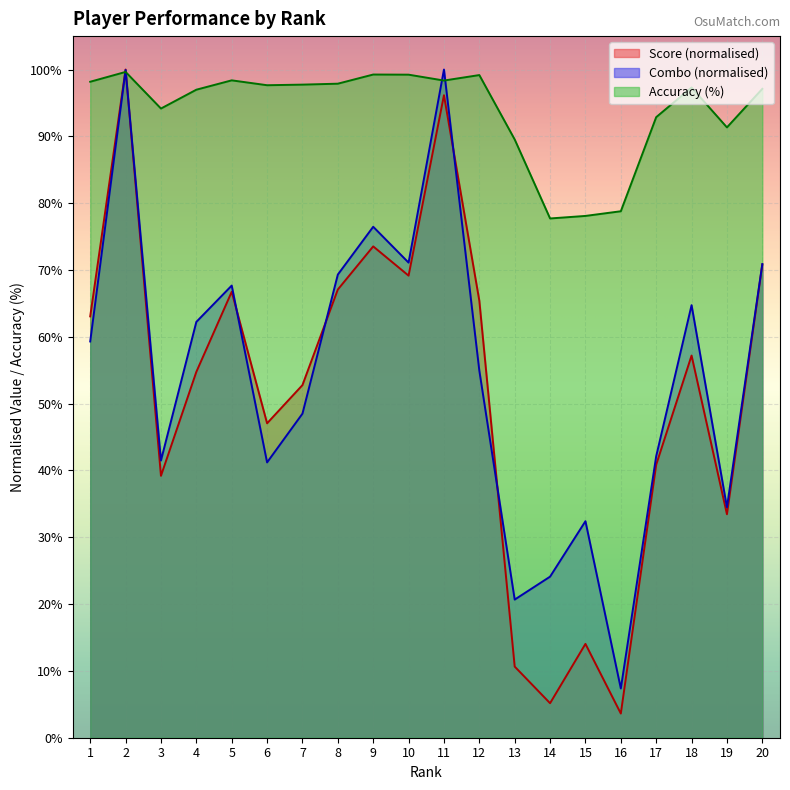

Reading right to left, extract all data points from this chart.

Score: 70.8	33.4	57.2	40.9	3.6	14.0	5.2	10.6	65.4	96.2	69.2	73.5	67.1	52.8	47.1	66.7	54.8	39.2	100.0	63.1
Combo: 70.9	34.5	64.7	42.1	7.4	32.4	24.1	20.7	54.9	100.0	71.1	76.5	69.3	48.5	41.2	67.7	62.2	41.5	99.9	59.3
Accuracy: 97.1	91.3	97.3	92.9	78.8	78.1	77.7	89.5	99.2	98.3	99.2	99.2	97.9	97.7	97.7	98.4	97.0	94.2	99.6	98.2